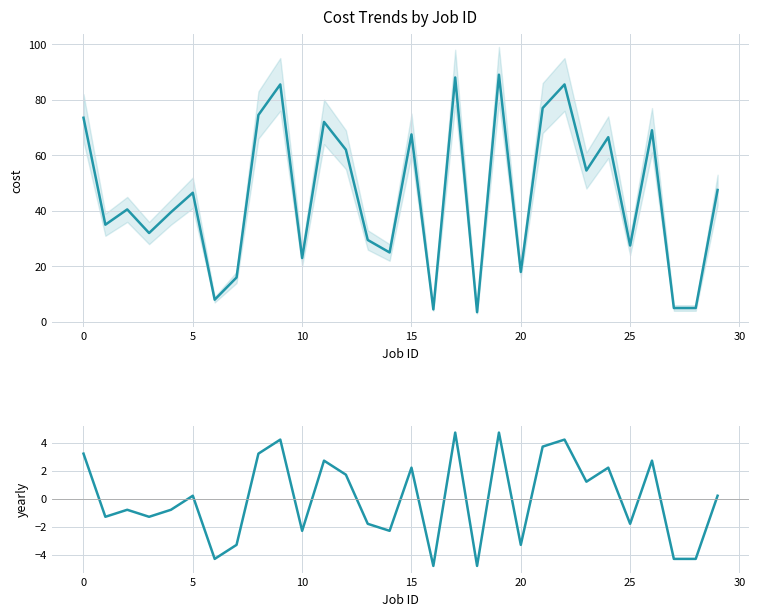

The Cost spread series shows 2.8 at 22. True or false?

False